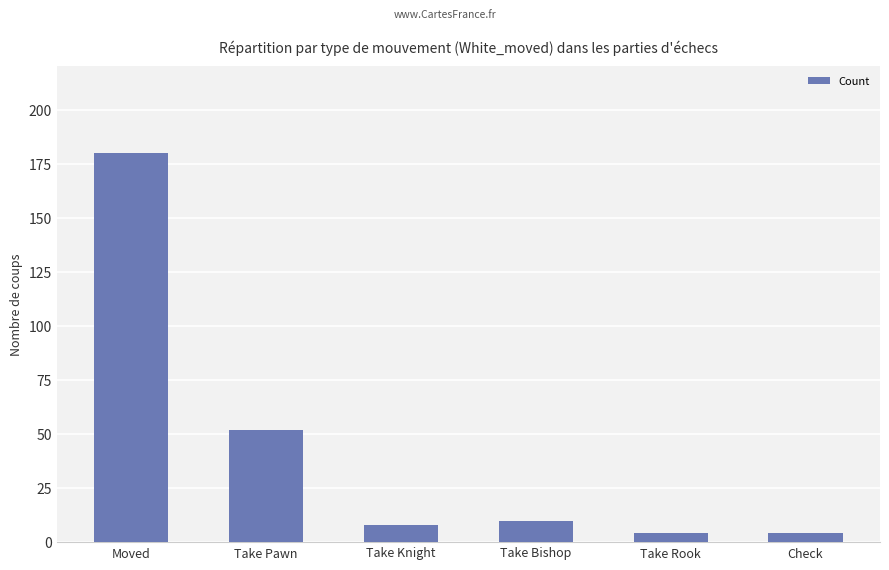

Which label corresponds to the largest value in the chart?

Moved